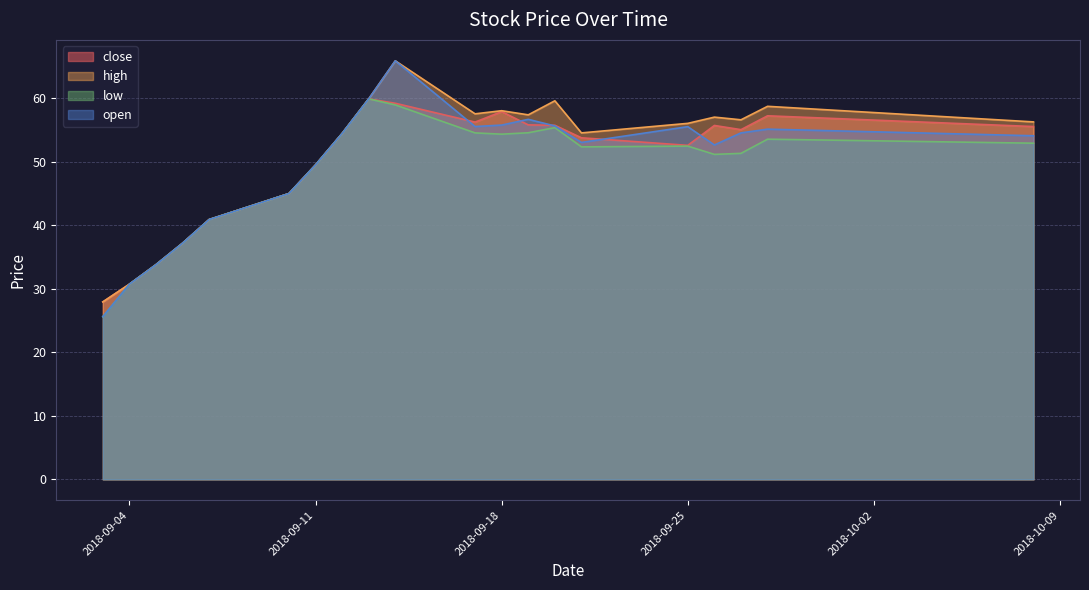

What is the difference between the maximum and minimum values in the open series?

40.2